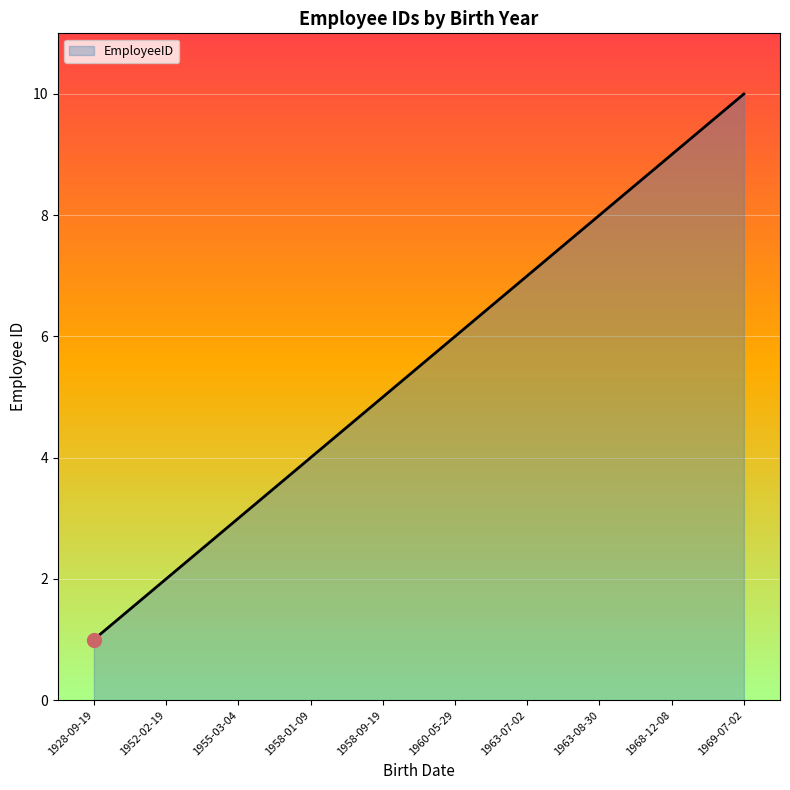

The value at 1969-07-02 is 17. True or false?

False